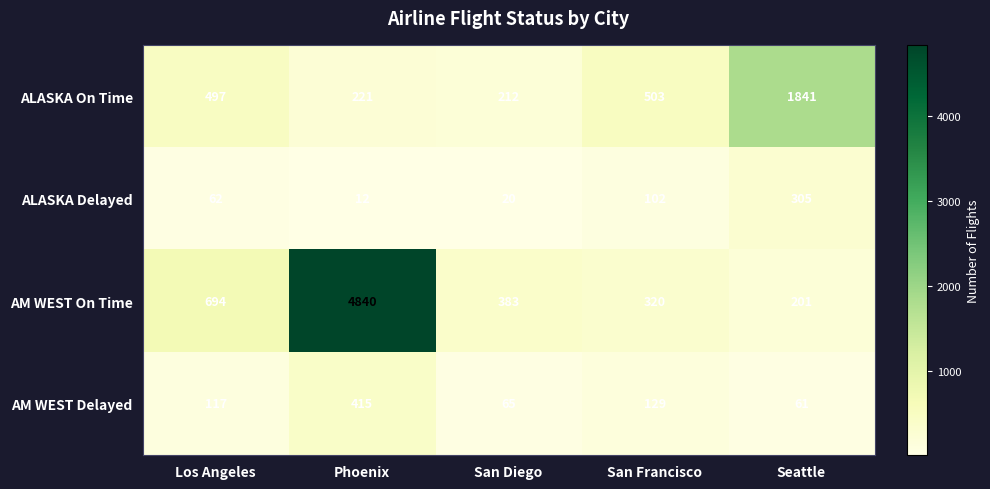

At which category is the sum across all series the highest?

Phoenix